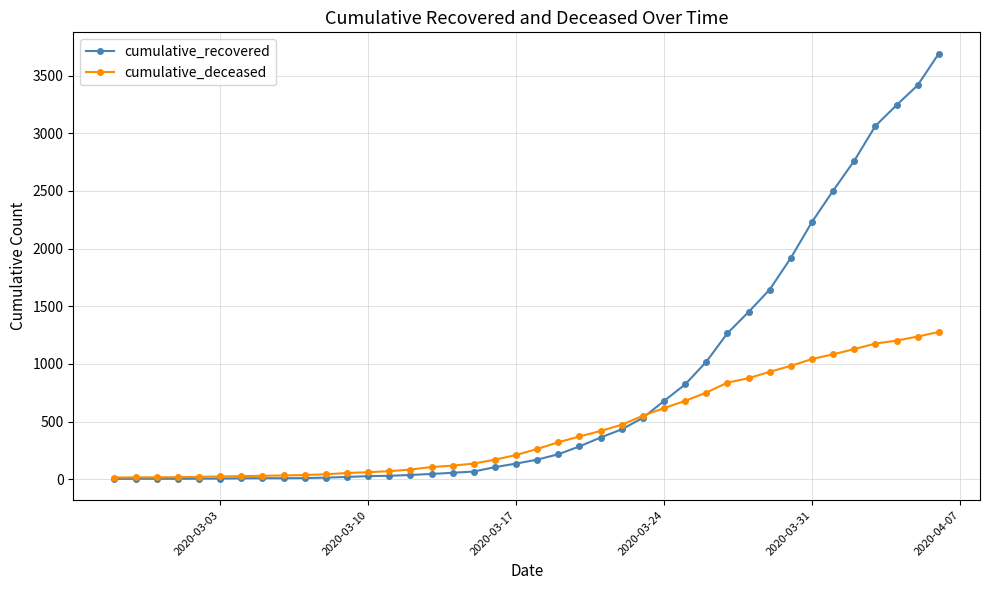

Rank the series by their average value, from highest to lowest.

cumulative_recovered, cumulative_deceased